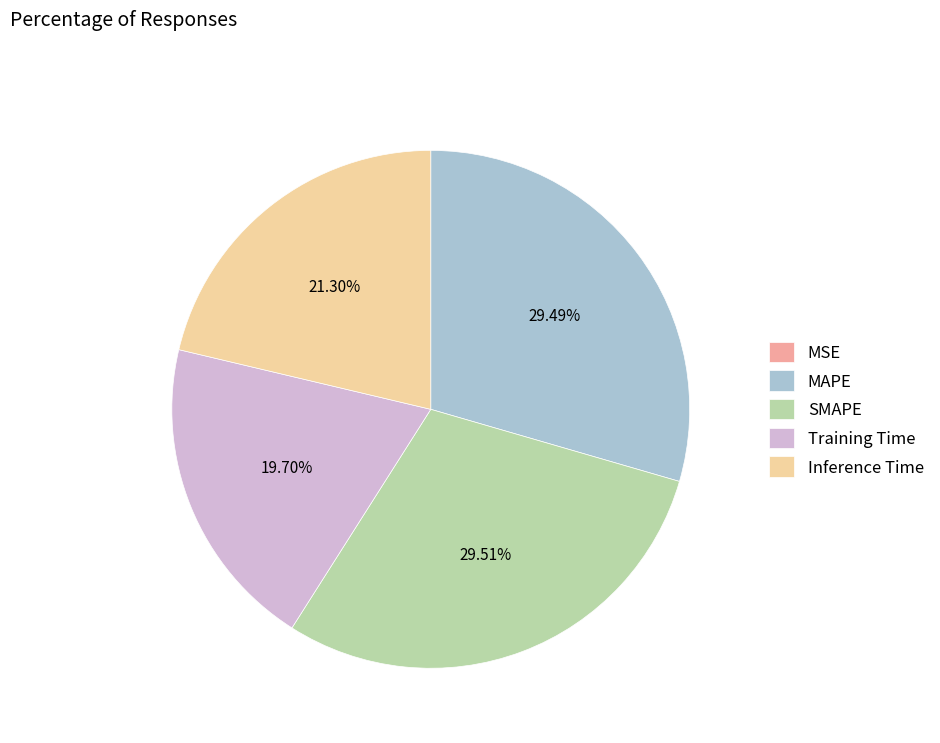

To the nearest percent, what percentage of the pie is Inference Time?

21%